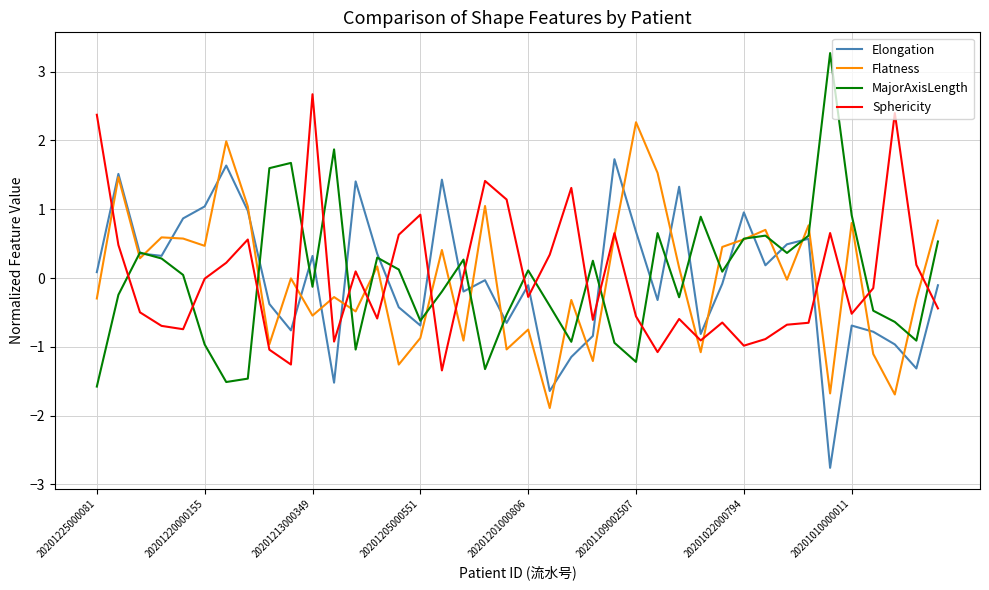

Rank the series by their maximum value, from highest to lowest.

MajorAxisLength, Sphericity, Flatness, Elongation